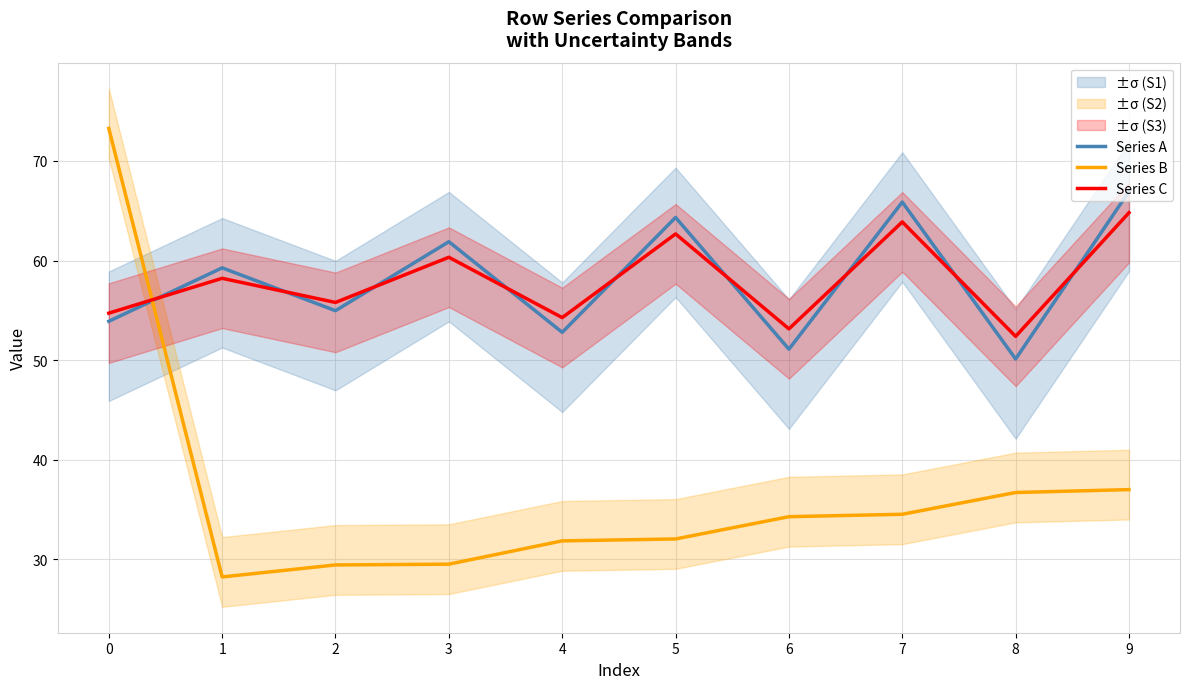

What is the smallest value displayed?

28.2